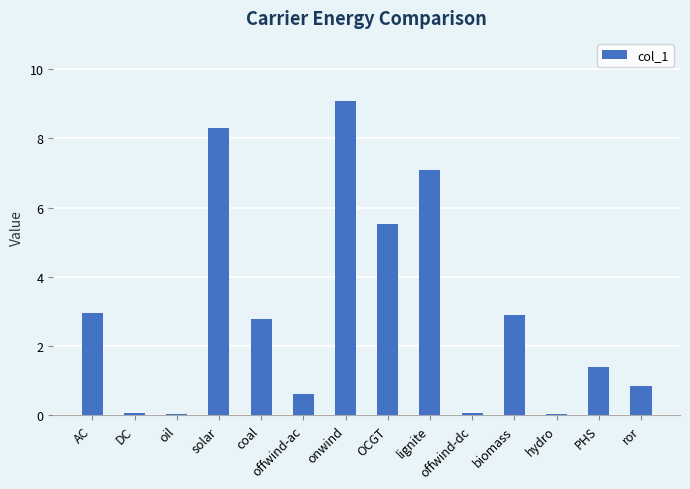

What is the greatest value displayed?

9.1